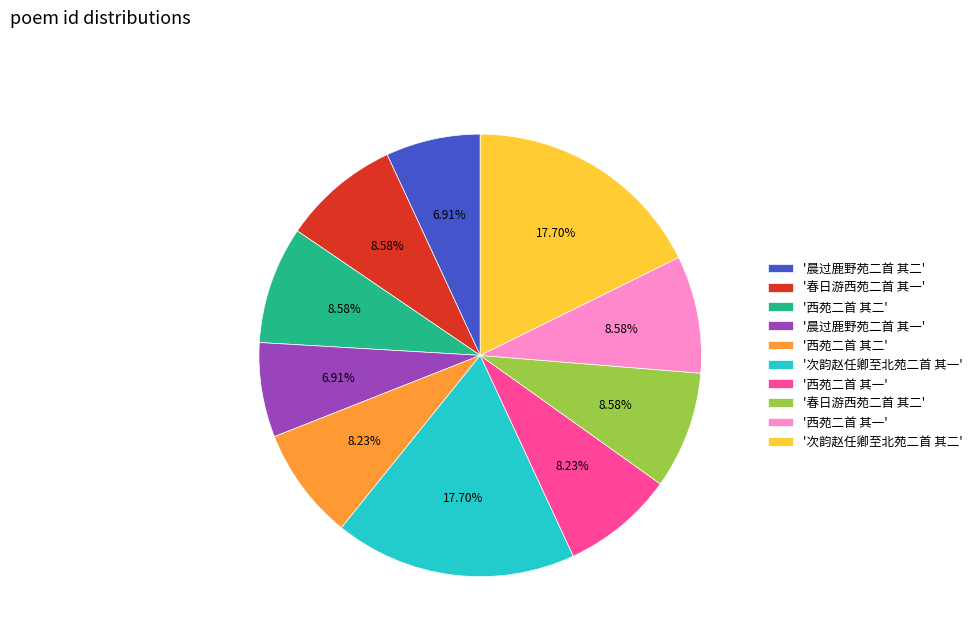

Is there any slice that represents more than half of the pie?

No